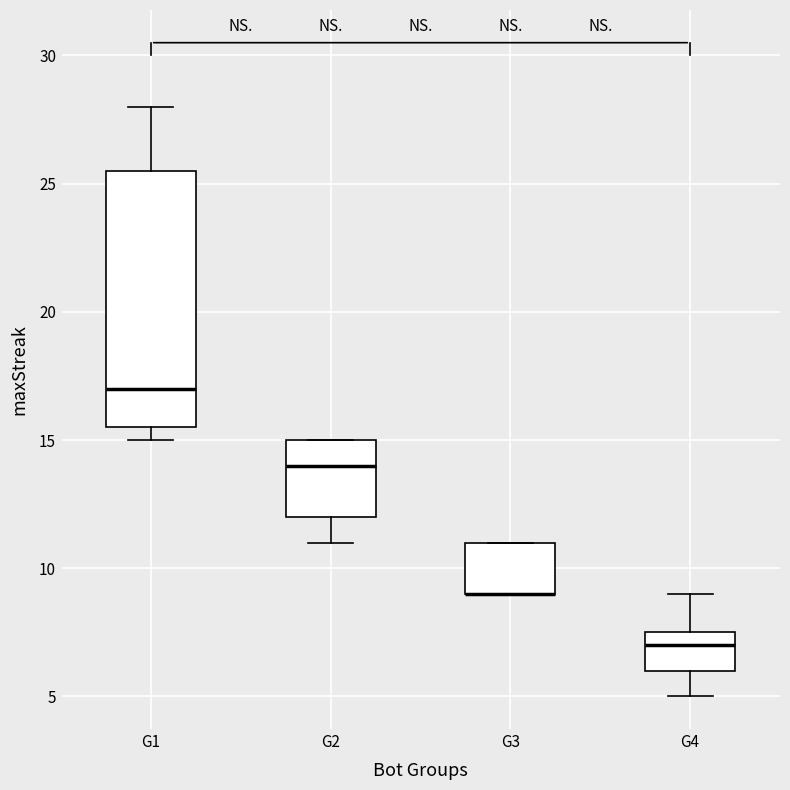

Comparing the boxes themselves (not the whiskers), which one is the tallest?

G1